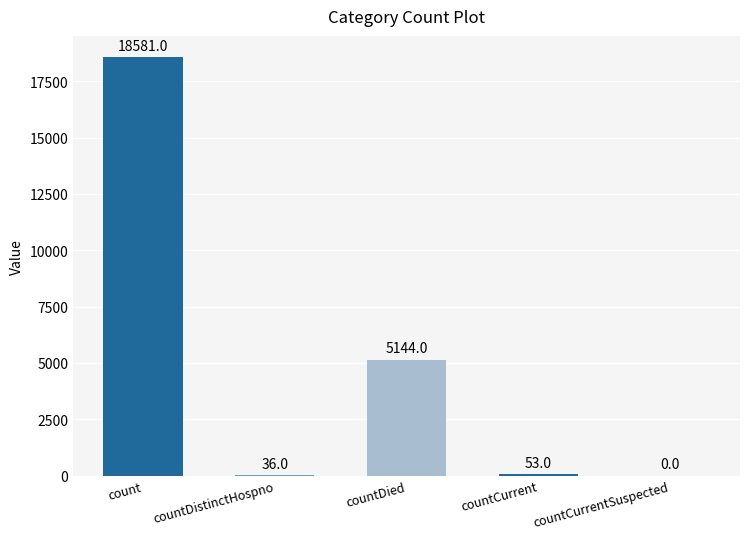

What is the maximum value shown in the chart?

18581